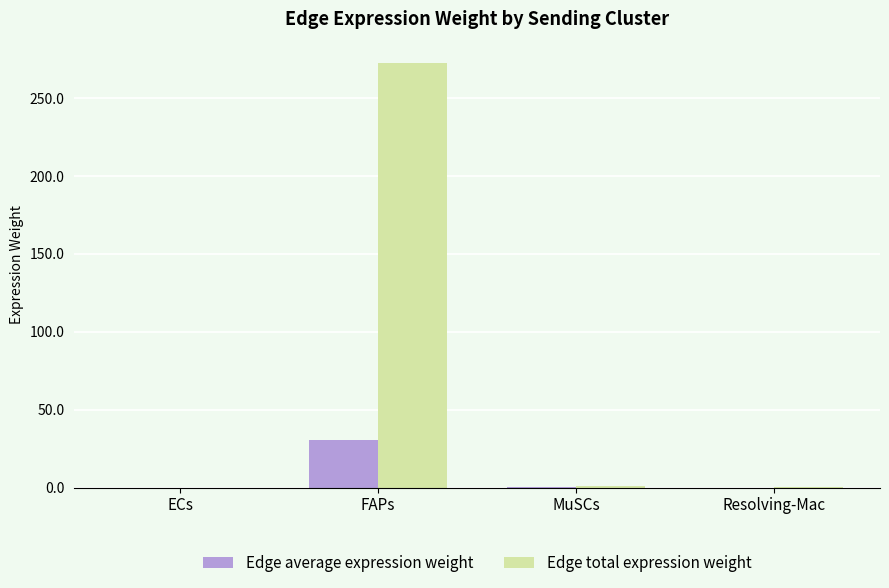

Which series has the largest total across all categories?

Edge total expression weight